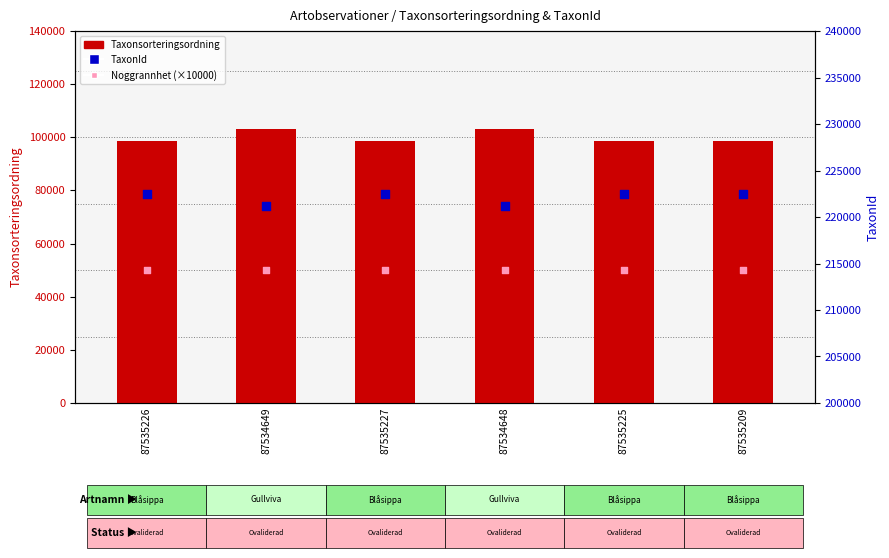

What are all the series names shown in the legend?

Taxonsorteringsordning, Noggrannhet (×10000), TaxonId